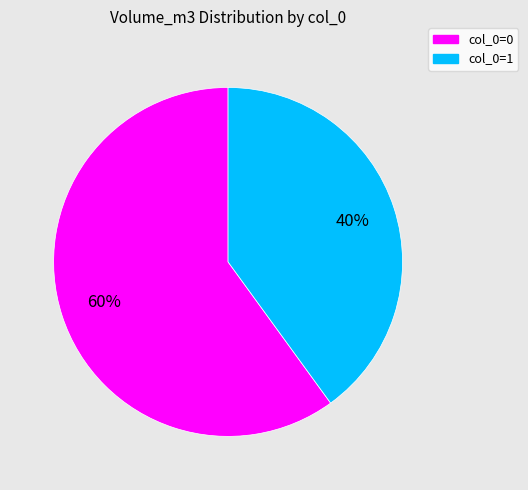

Is there any slice that represents more than half of the pie?

Yes